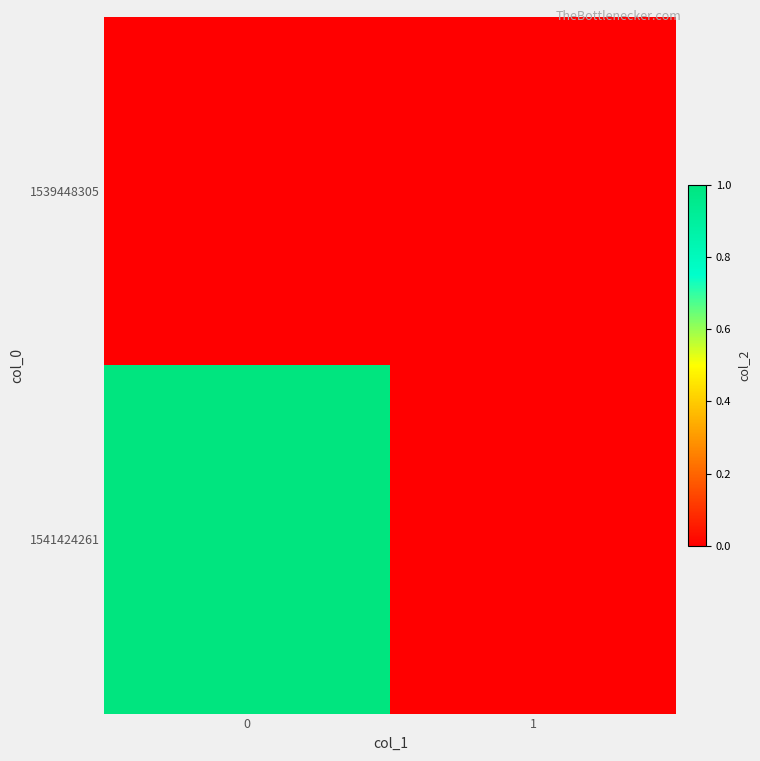

List the series in order of their peak value, highest first.

1541424261, 1539448305